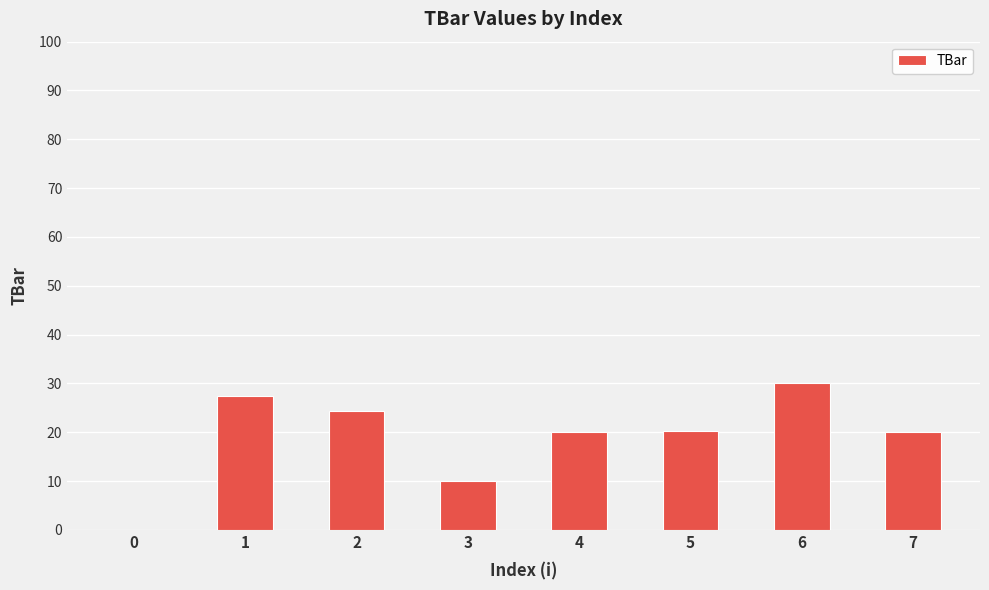

Is it true that the value at 7 is 32.6?

False